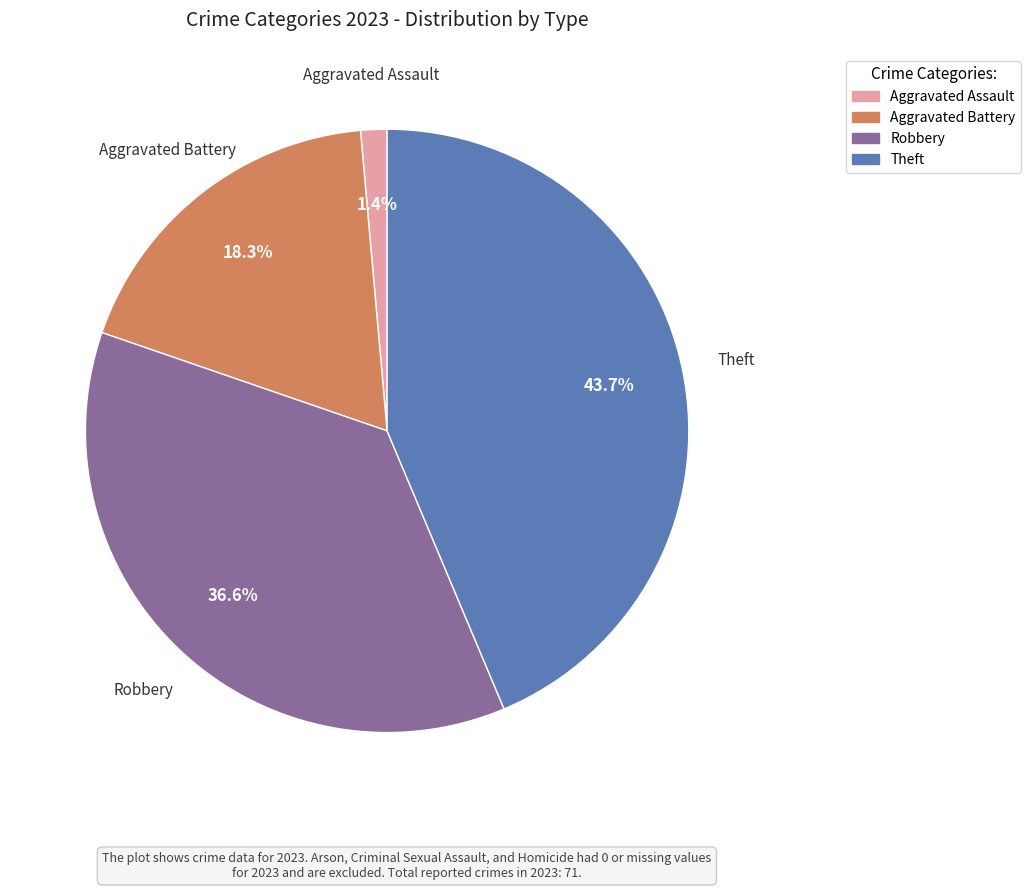

True or false: Aggravated Battery accounts for 18% of the total.

True